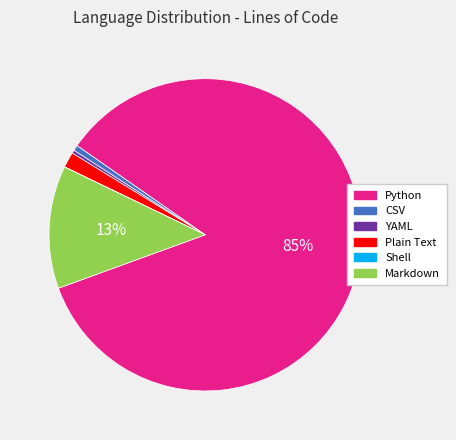

True or false: Python accounts for 85% of the total.

True